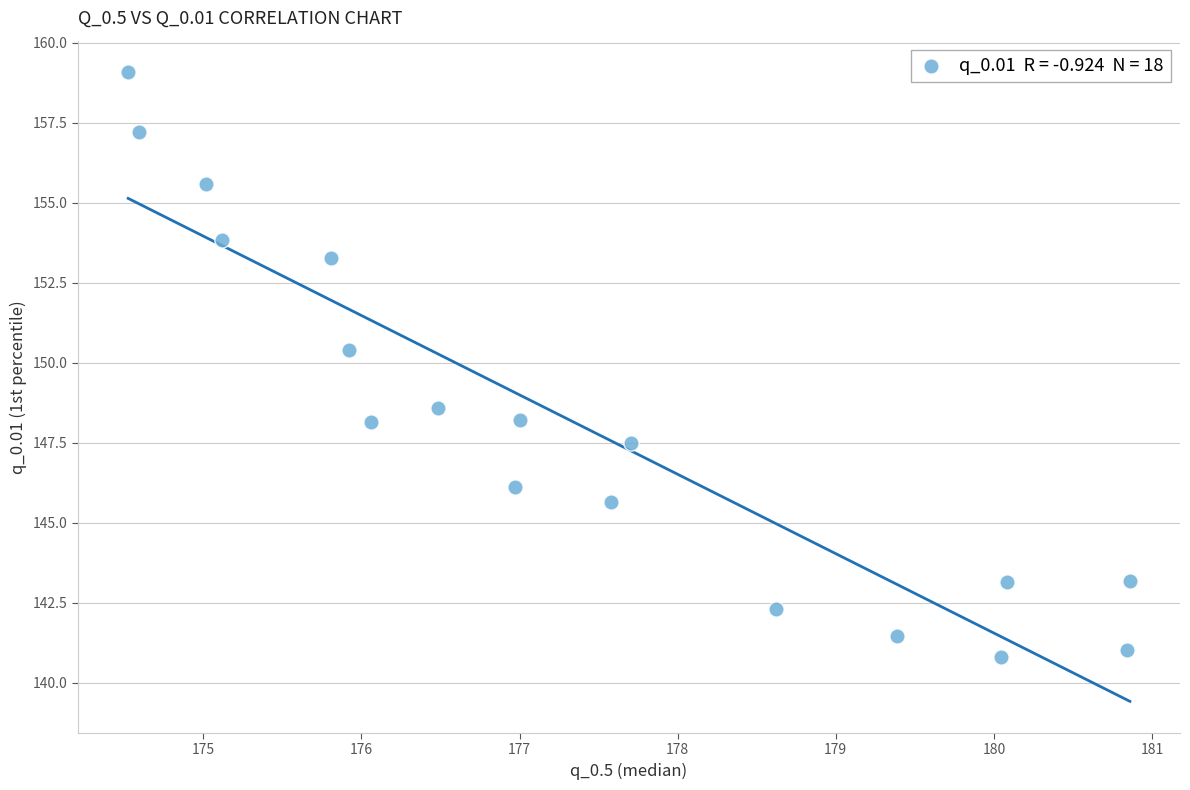

What is the range of X values (max minus min)?

6.3